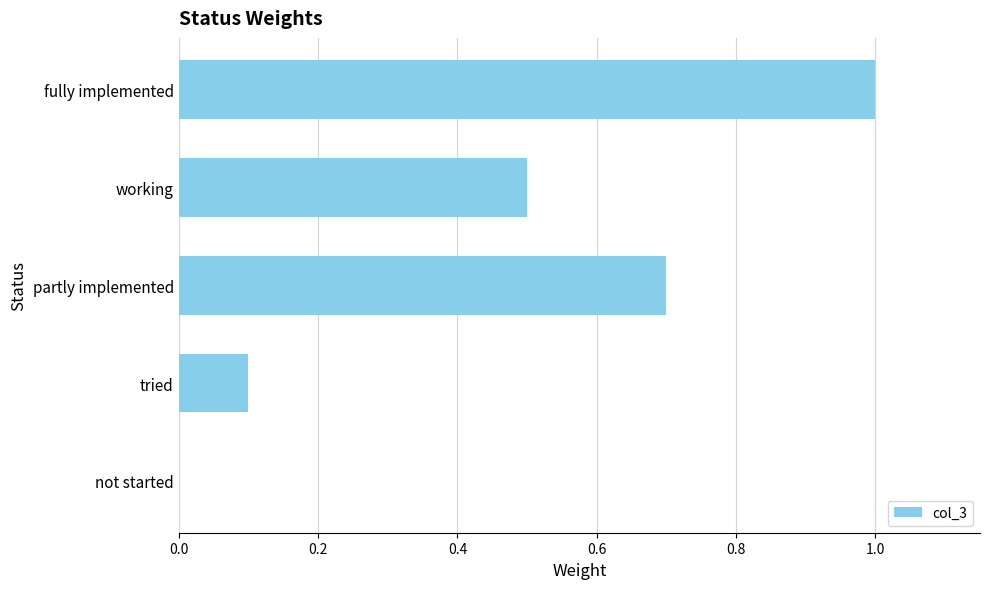

Does the chart contain stacked bars?

No